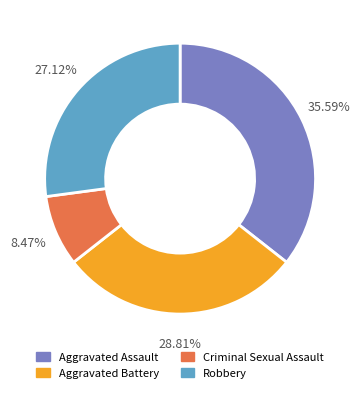

Does Aggravated Assault account for over 50% of the chart?

No